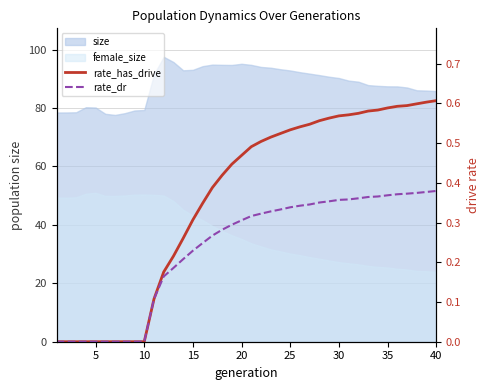

Reading left to right, transcribe all the data shown in this chart.

rate_has_drive: 0.0	0.0	0.0	0.0	0.0	0.0	0.0	0.0	0.0	0.0	0.1	0.2	0.2	0.3	0.3	0.3	0.4	0.4	0.4	0.5	0.5	0.5	0.5	0.5	0.5	0.5	0.5	0.6	0.6	0.6	0.6	0.6	0.6	0.6	0.6	0.6	0.6	0.6	0.6	0.6
rate_dr: 0.0	0.0	0.0	0.0	0.0	0.0	0.0	0.0	0.0	0.0	0.1	0.2	0.2	0.2	0.2	0.2	0.3	0.3	0.3	0.3	0.3	0.3	0.3	0.3	0.3	0.3	0.3	0.4	0.4	0.4	0.4	0.4	0.4	0.4	0.4	0.4	0.4	0.4	0.4	0.4